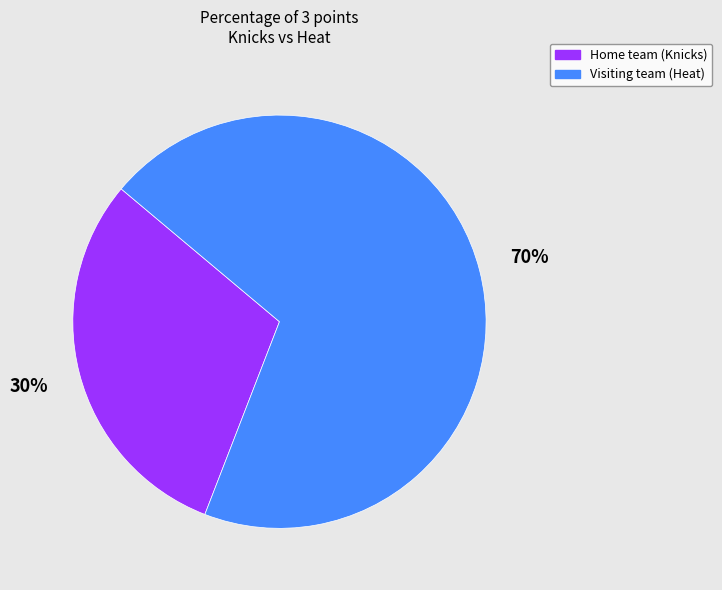

Which category has the smallest portion of the pie?

Home team (Knicks)